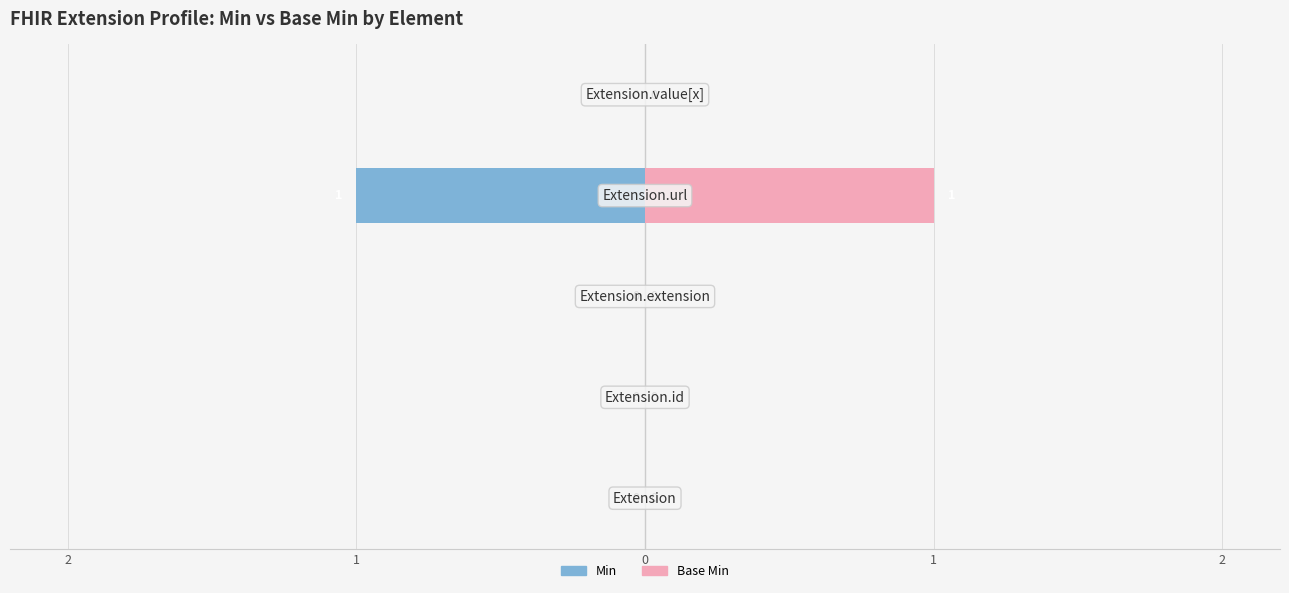

The value of Min at 1 is 0. True or false?

True